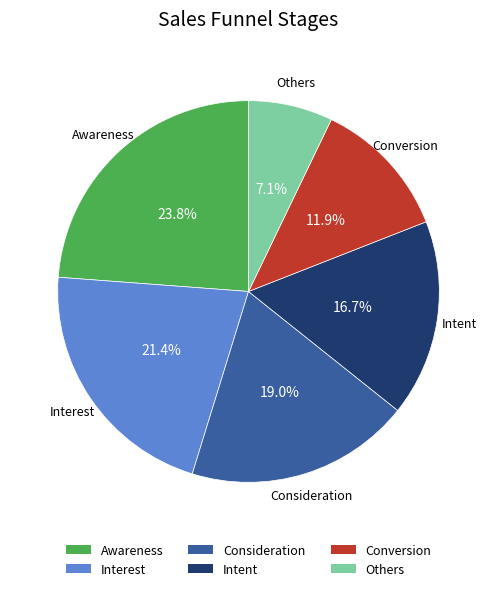

Is it true that Others is 1% of the pie?

False